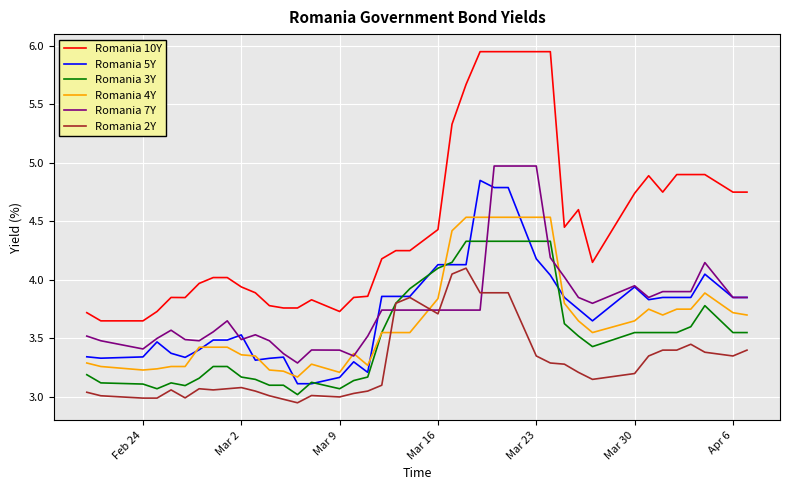

Which series has the largest total across all categories?

Romania 10Y